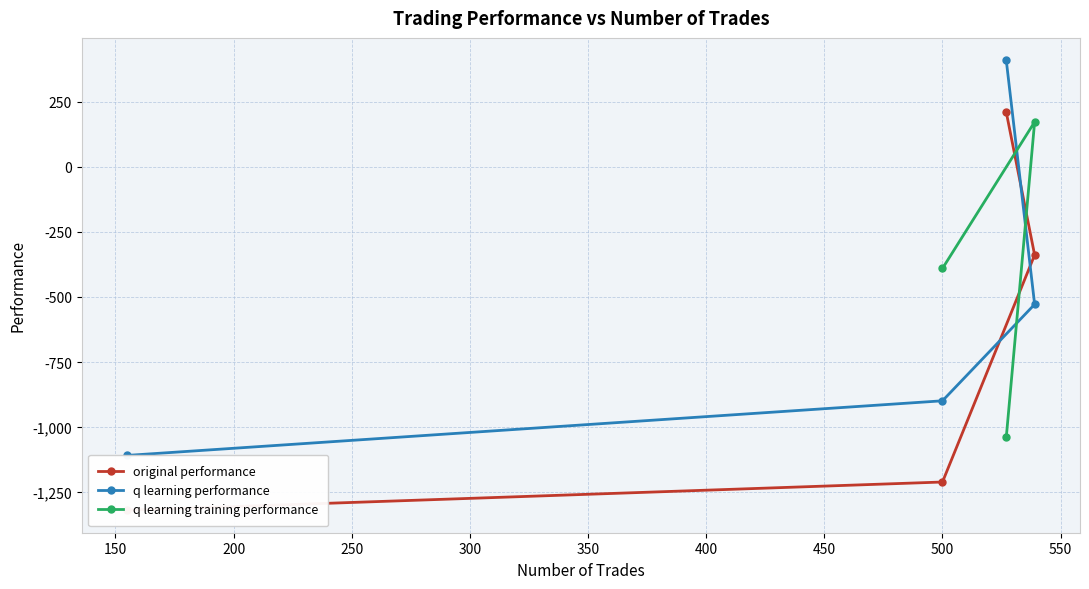

What is the maximum value for q learning performance?

409.6